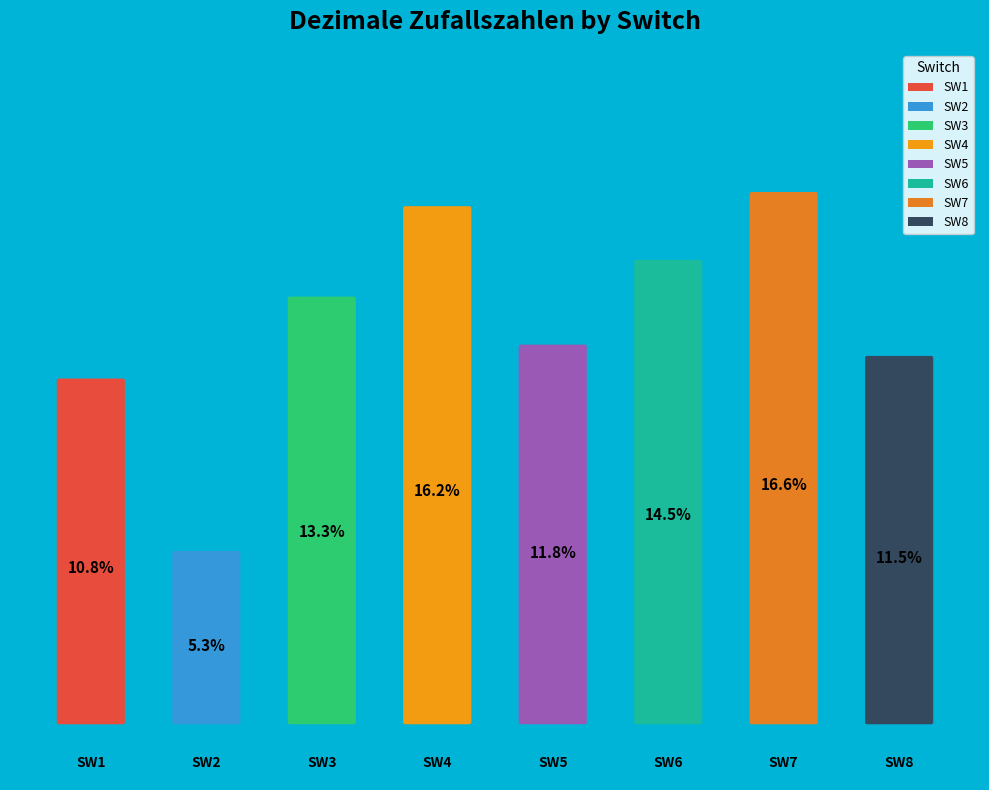

Rank the categories by value from highest to lowest.

SW7, SW4, SW6, SW3, SW5, SW8, SW1, SW2